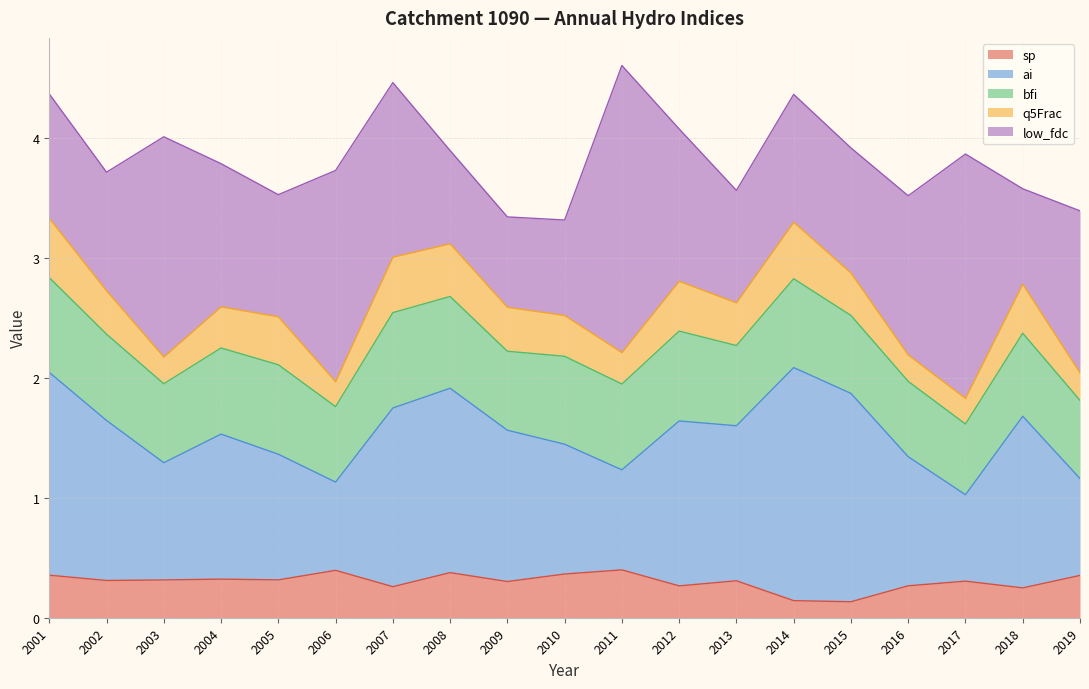

Reading left to right, what are all the values shown in this chart?

sp: 0.4	0.3	0.3	0.3	0.3	0.4	0.3	0.4	0.3	0.4	0.4	0.3	0.3	0.1	0.1	0.3	0.3	0.2	0.4
ai: 1.7	1.3	1.0	1.2	1.0	0.7	1.5	1.5	1.3	1.1	0.8	1.4	1.3	1.9	1.7	1.1	0.7	1.4	0.8
bfi: 0.8	0.7	0.7	0.7	0.7	0.6	0.8	0.8	0.7	0.7	0.7	0.7	0.7	0.7	0.6	0.6	0.6	0.7	0.7
q5Frac: 0.5	0.4	0.2	0.3	0.4	0.2	0.5	0.4	0.4	0.3	0.3	0.4	0.4	0.5	0.4	0.2	0.2	0.4	0.2
low_fdc: 1.0	1.0	1.8	1.2	1.0	1.8	1.5	0.8	0.8	0.8	2.4	1.3	0.9	1.1	1.0	1.3	2.0	0.8	1.3